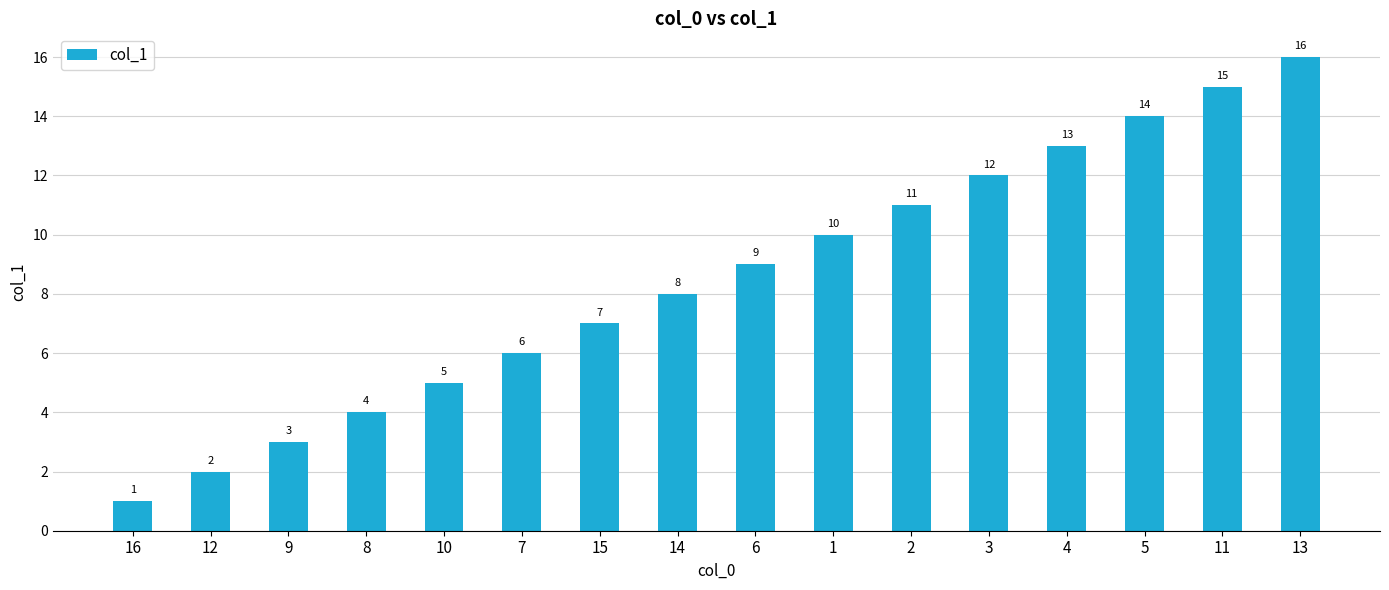

True or false: the data shows 4 at 11.

False